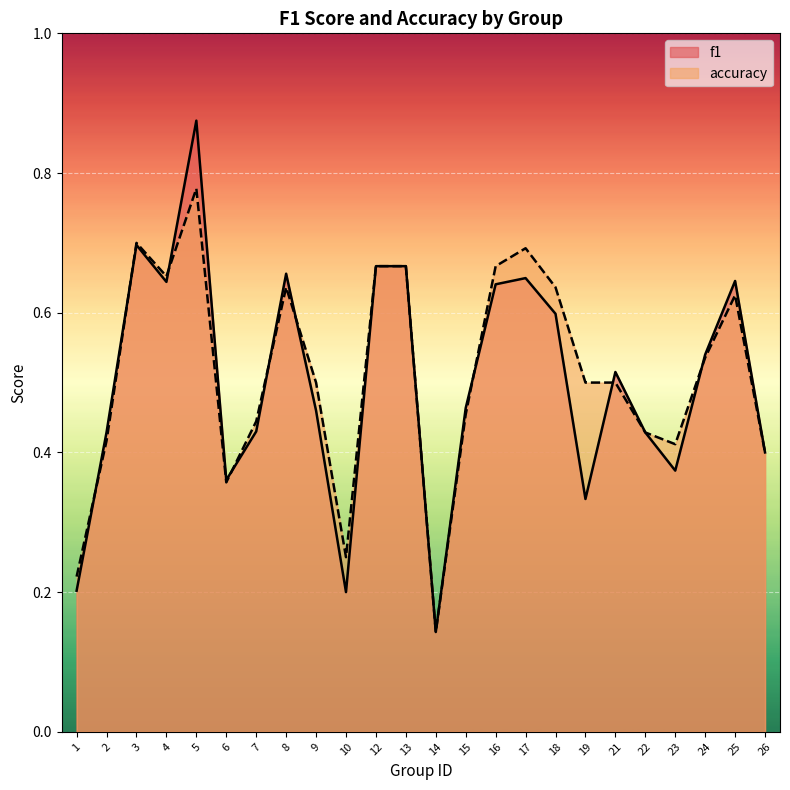

Which series ends up on top after the final intersection of f1 and accuracy?

f1